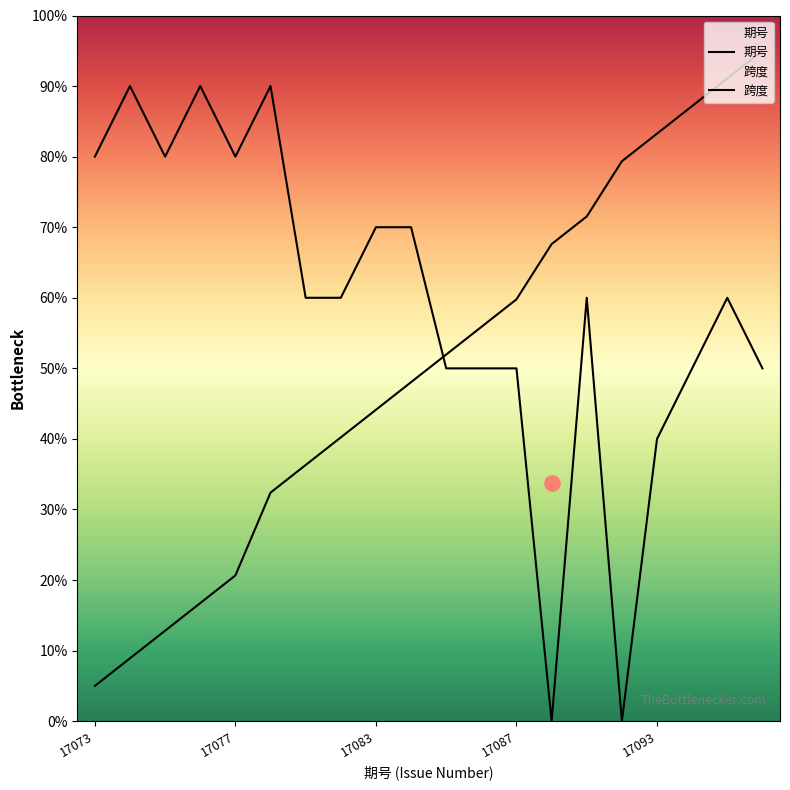

Which series contains the highest Y value?

期号